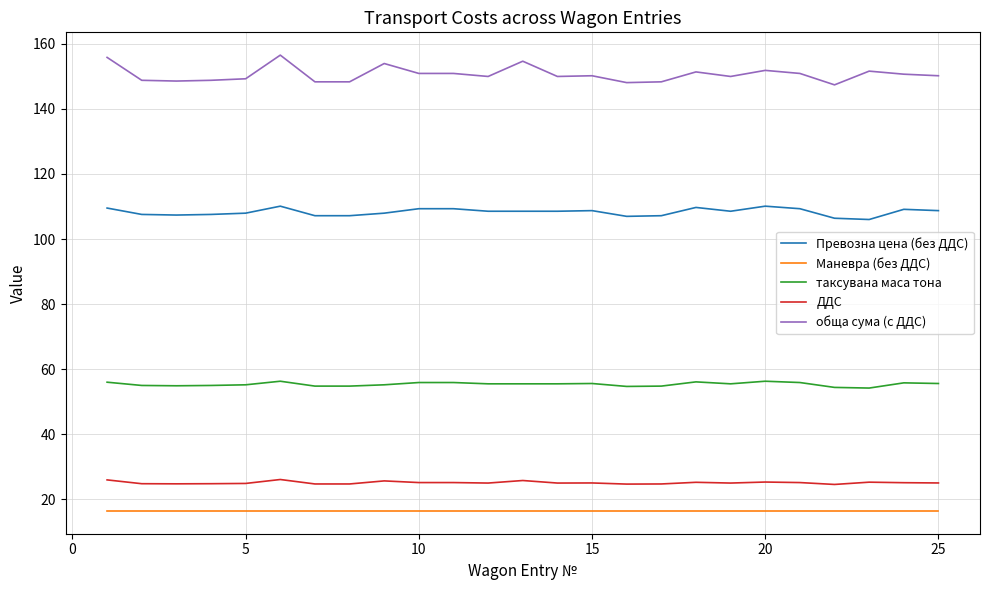

Which series has the widest spread of values?

обща сума (с ДДС)